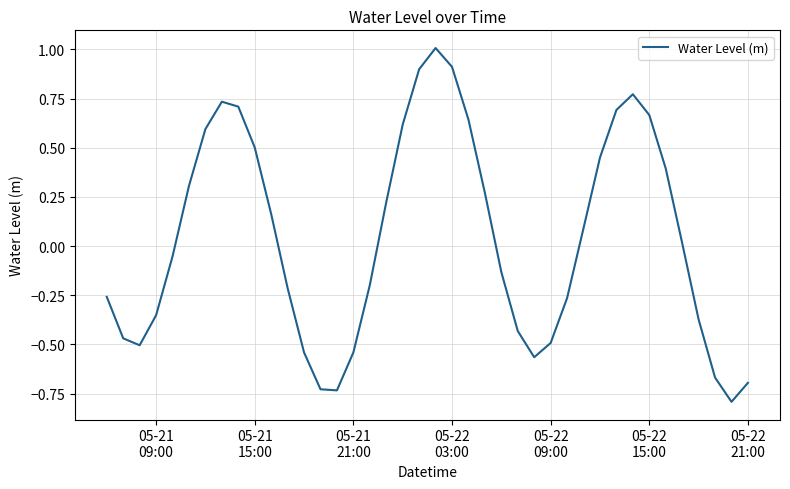

What is the minimum value shown in the chart?

-0.8